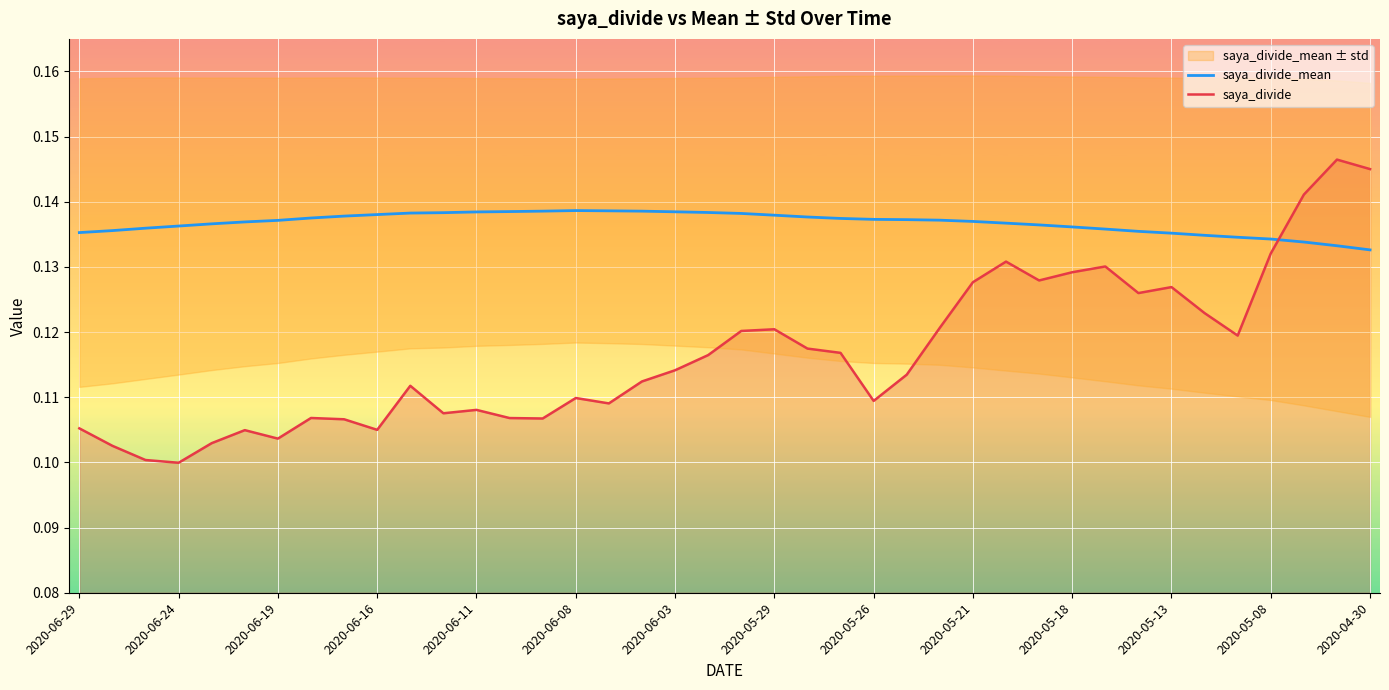

True or false: saya_divide_mean has a value of 0.2 at 2020-06-11.

False